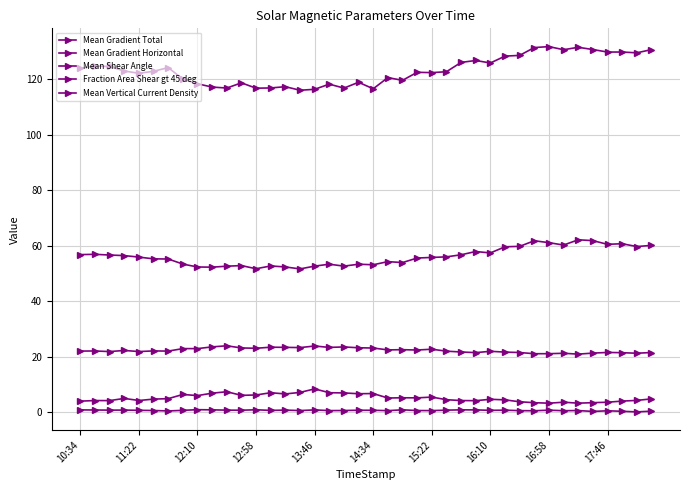

Count the number of data series in this chart.

5